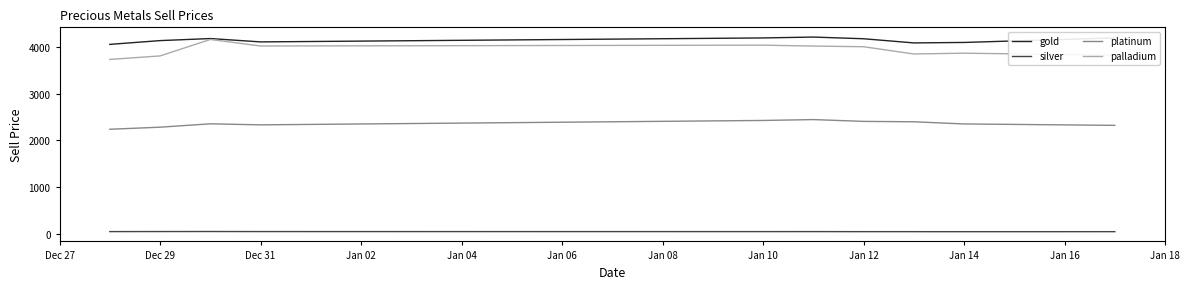

Which series has the largest range (max minus min)?

palladium